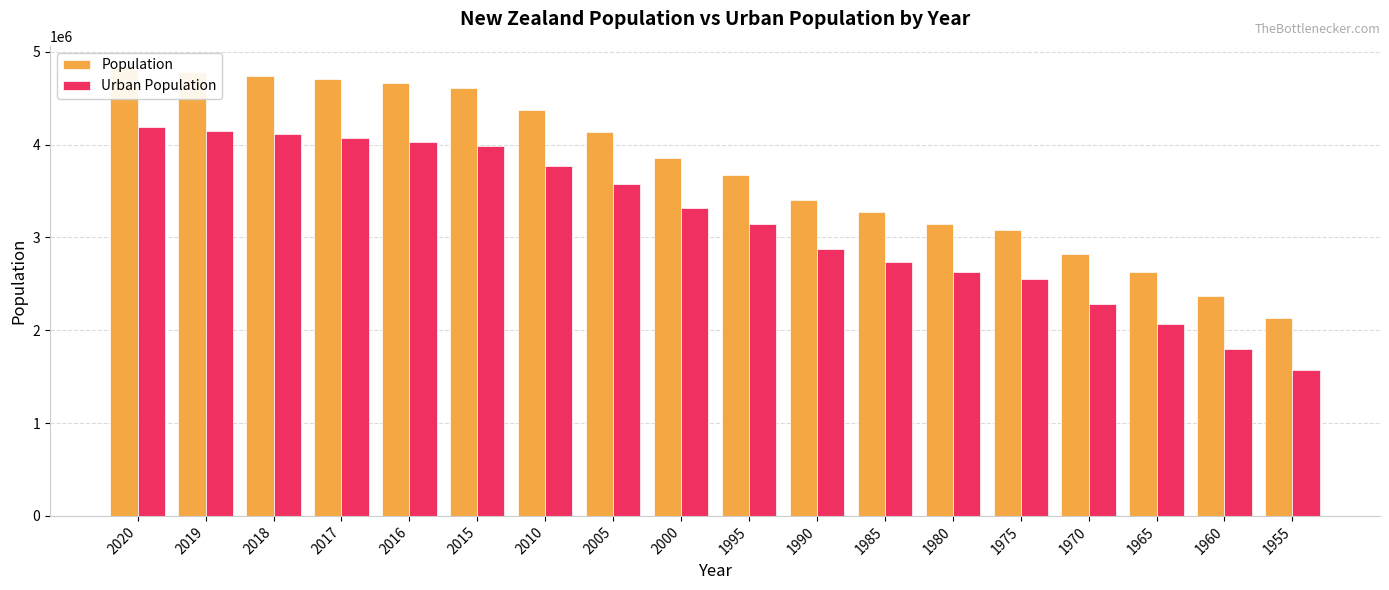

Reading left to right, what are all the values shown in this chart?

Population: 4822233	4783063	4743131	4702034	4659265	4614532	4370062	4135355	3858999	3674936	3398172	3268236	3146619	3082633	2818387	2626645	2372594	2136391
Urban Population: 4191405	4150968	4110190	4068924	4026967	3984212	3765257	3570490	3319552	3144004	2879680	2734626	2625162	2551621	2285874	2072193	1803134	1572956